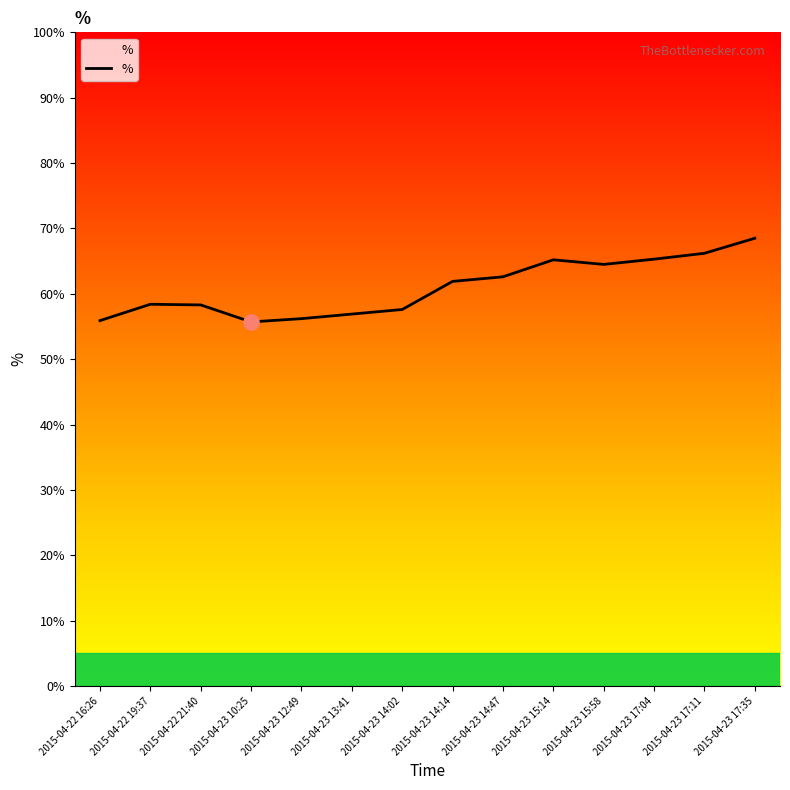

Which has a higher value, 2015-04-22 19:37 or 2015-04-23 12:49?

2015-04-22 19:37